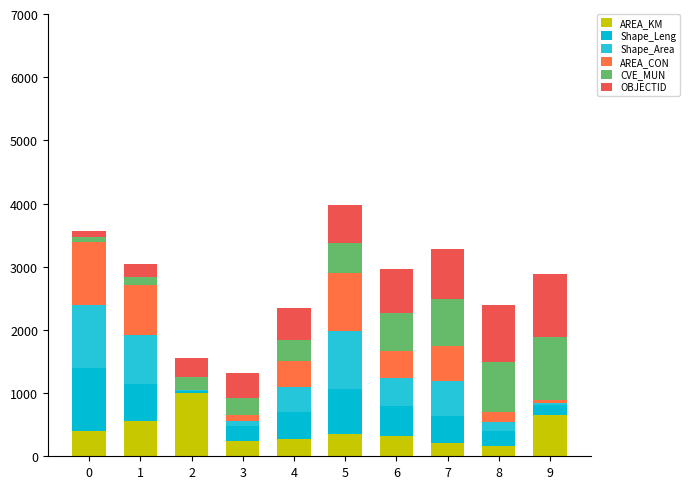

How many data points in AREA_KM are above 355?

5